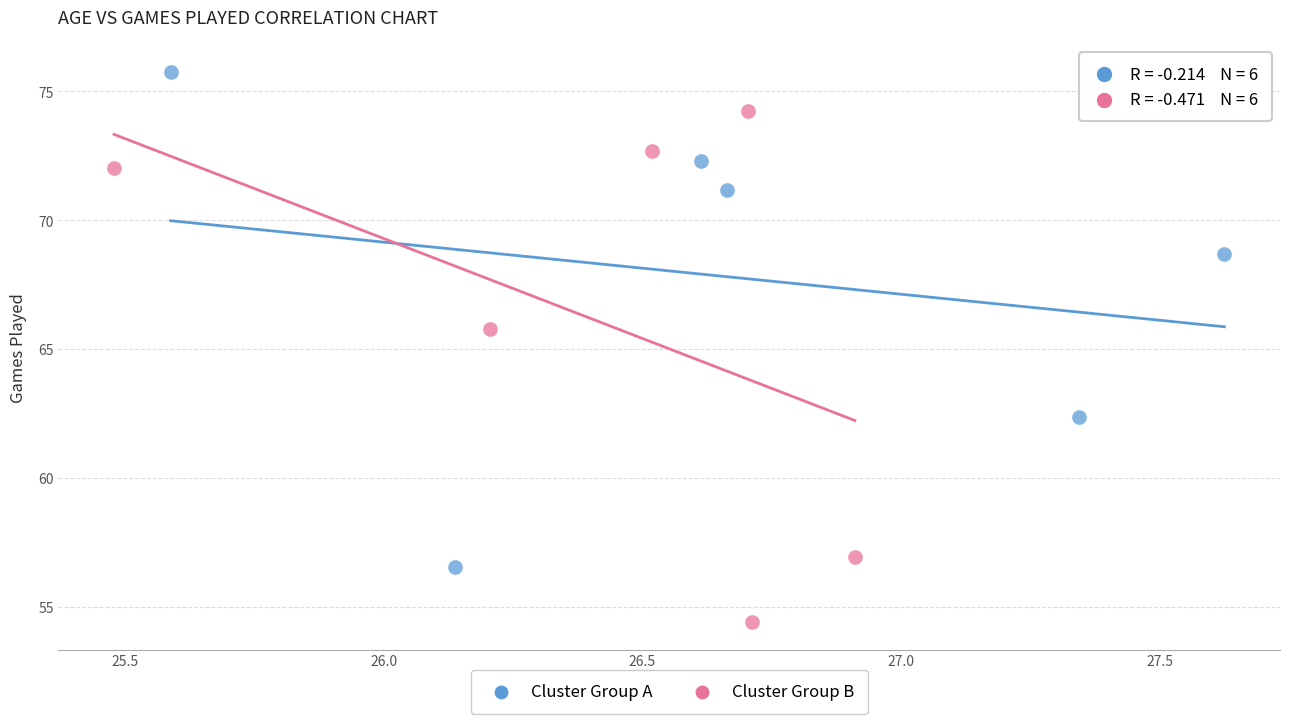

Which series contains the lowest Y value?

Cluster Group B